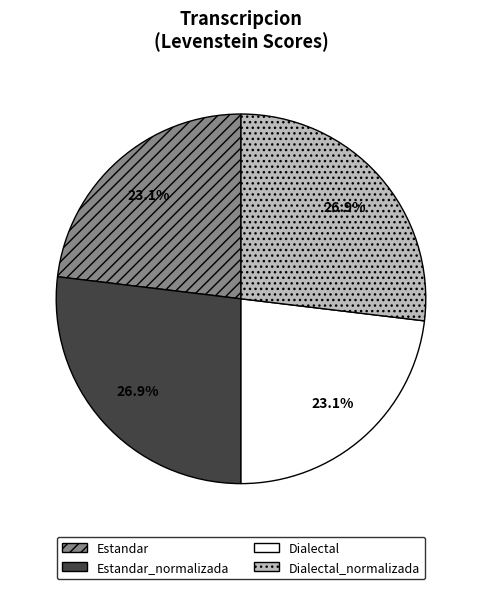

Is there a majority slice in this chart?

No